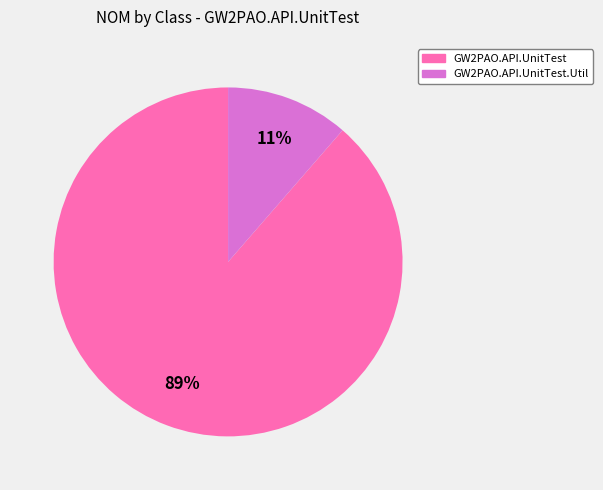

To the nearest percent, what is the average slice percentage?

50%